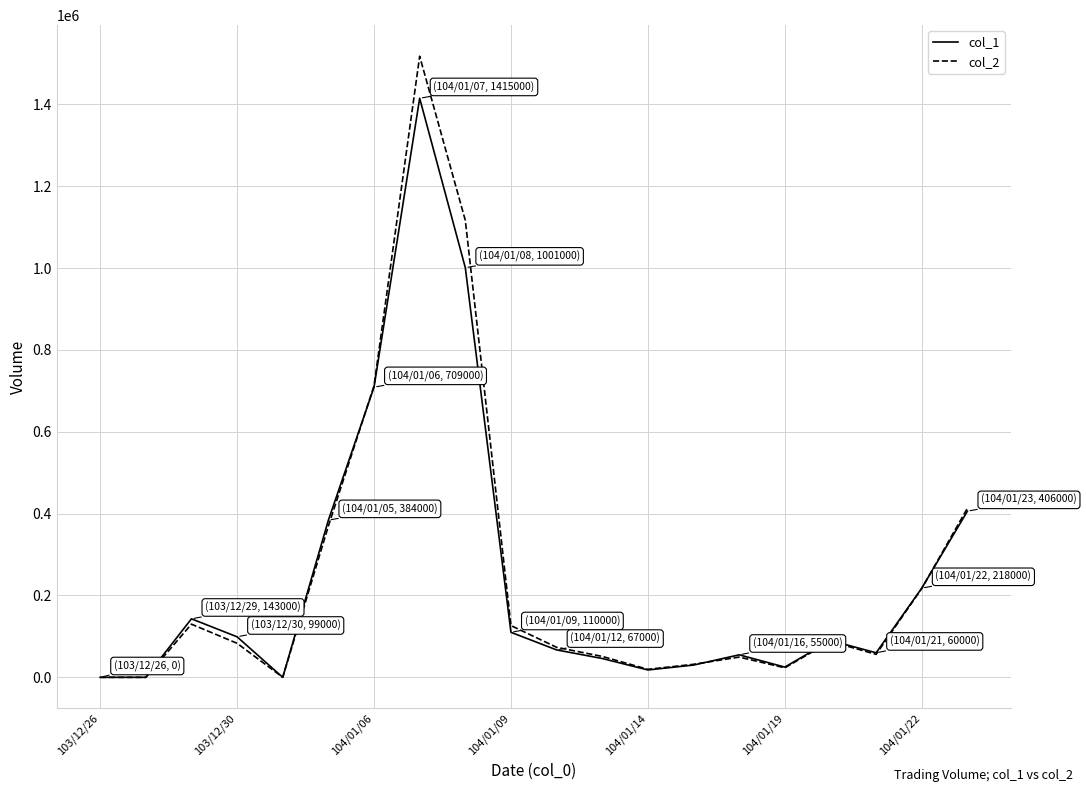

What is the difference between the second highest and second lowest values in the col_1 series?

1001000